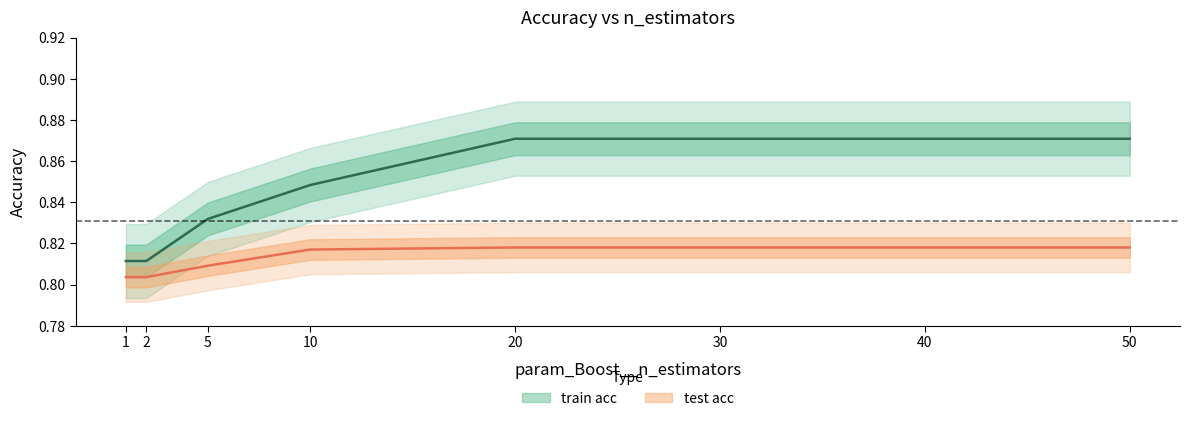

List the labels in order of train acc value, largest first.

20, 30, 40, 50, 10, 5, 1, 2